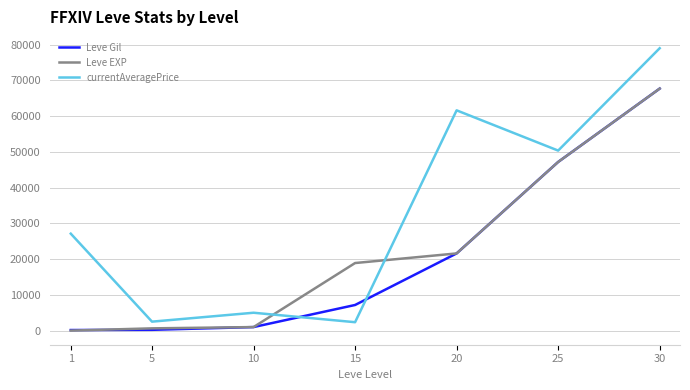

What is the sum of all currentAveragePrice values?

228037